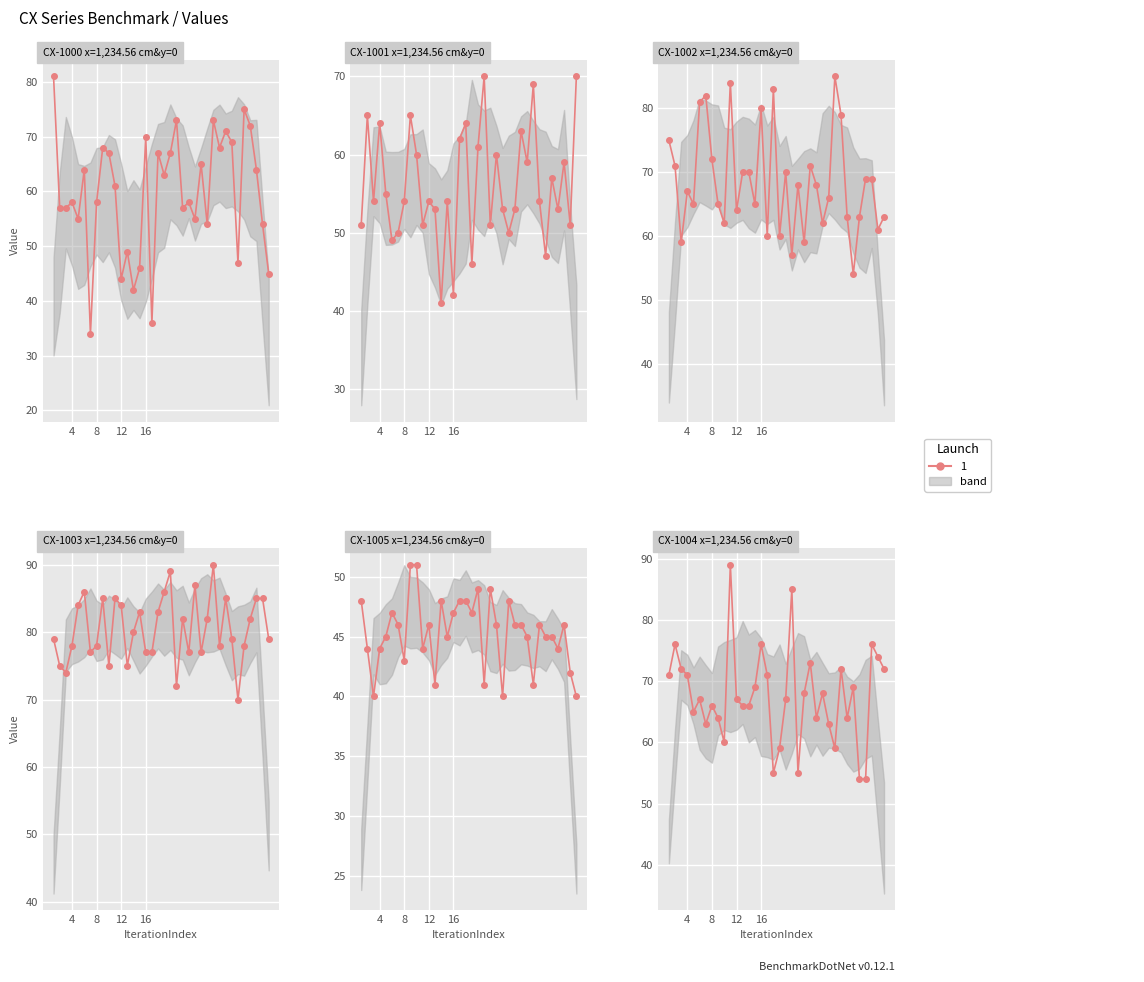

How many intersections are there between CX-1004 and CX-1003?

6